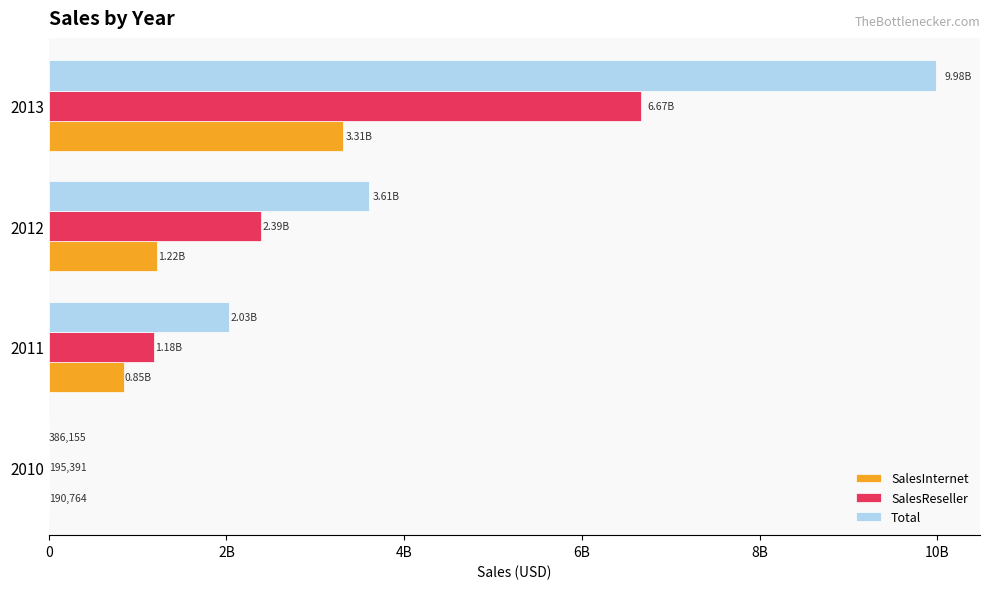

At how many categories does at least one series exceed 2097661894?

2